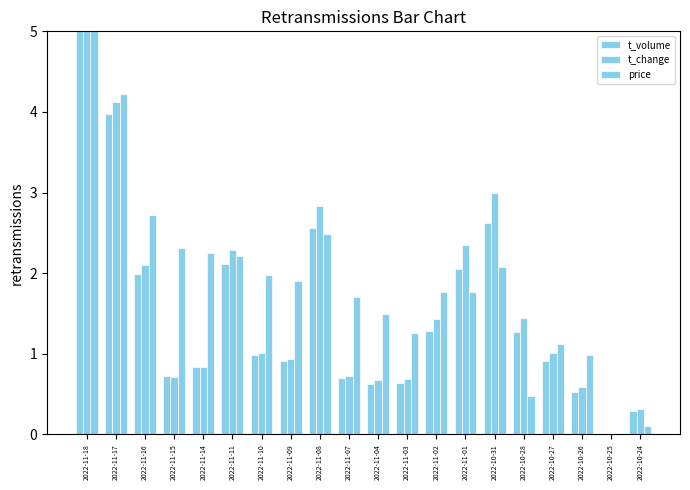

At which label does price first exceed 1?

2022-11-18